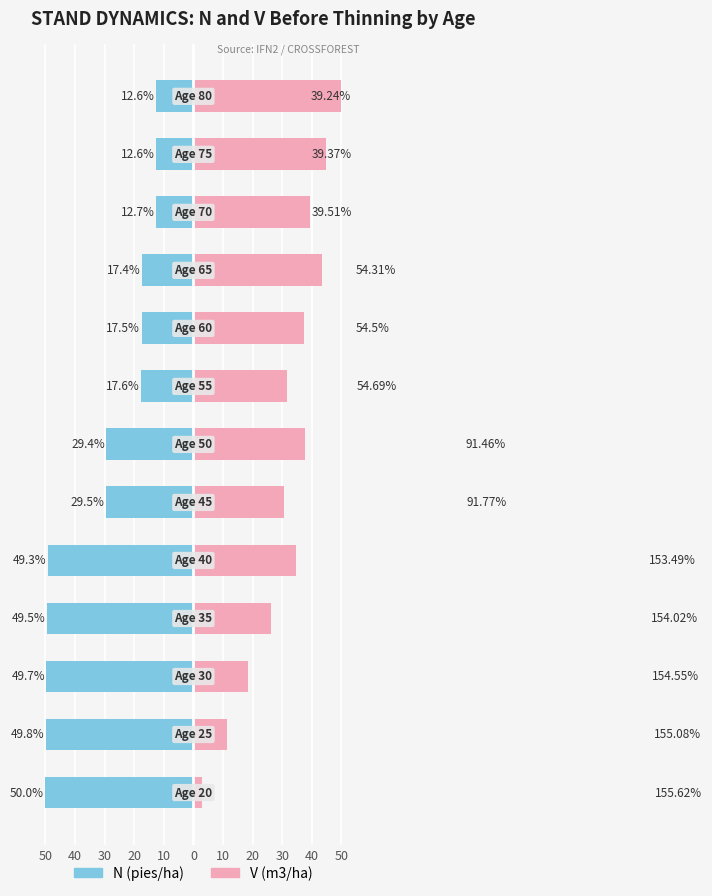

What is the highest value of the N (pies/ha) series?

-12.6